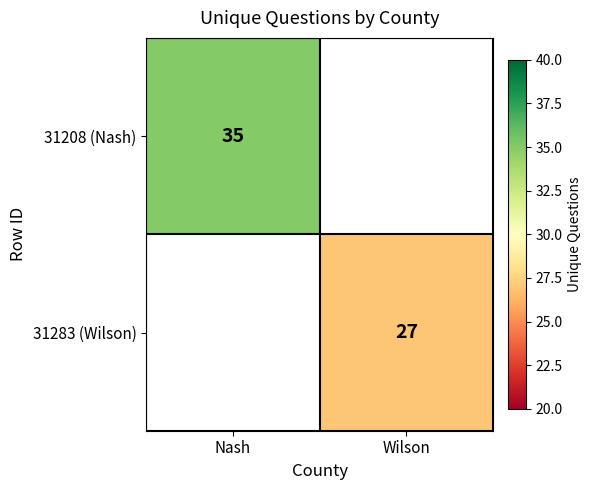

The 31283 (Wilson) series shows 27 at Wilson. True or false?

True